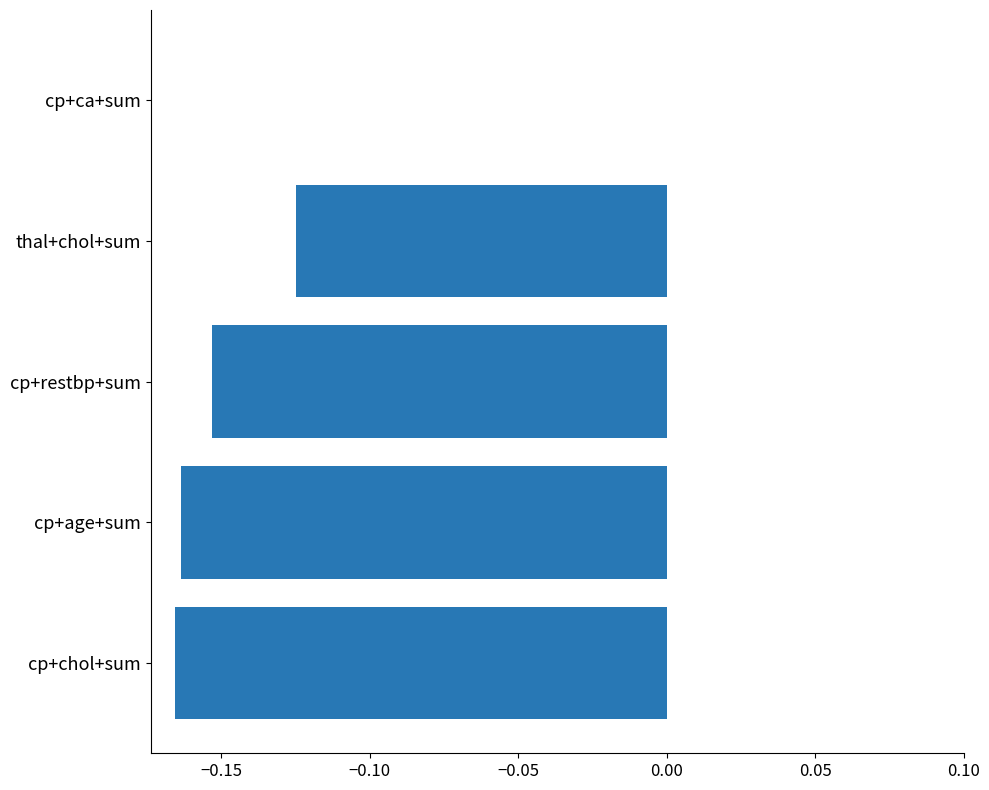

At which category does the chart reach its peak across all series?

cp+ca+sum